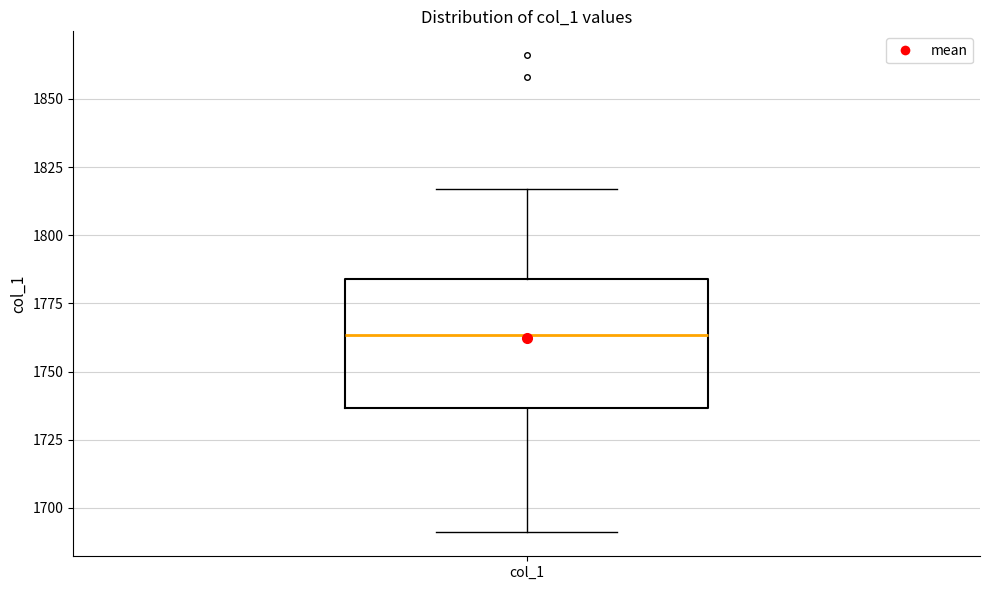

Transcribe this box plot: give where the median line is, the range the box spans, and where the two whiskers end, as read against the y-axis. The values are not printed on the chart, so give them approximately, as read against the axis.

median 1765, box 1735 to 1785, whiskers 1690 to 1815